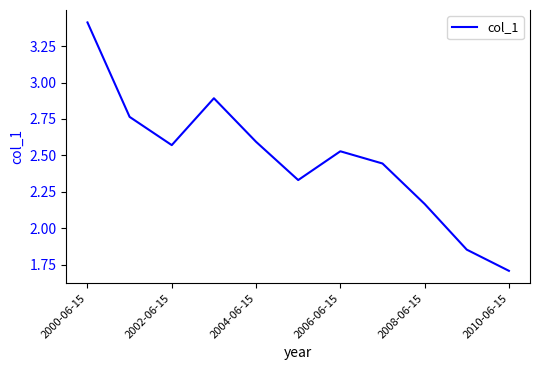

What is the minimum value shown in the chart?

1.7